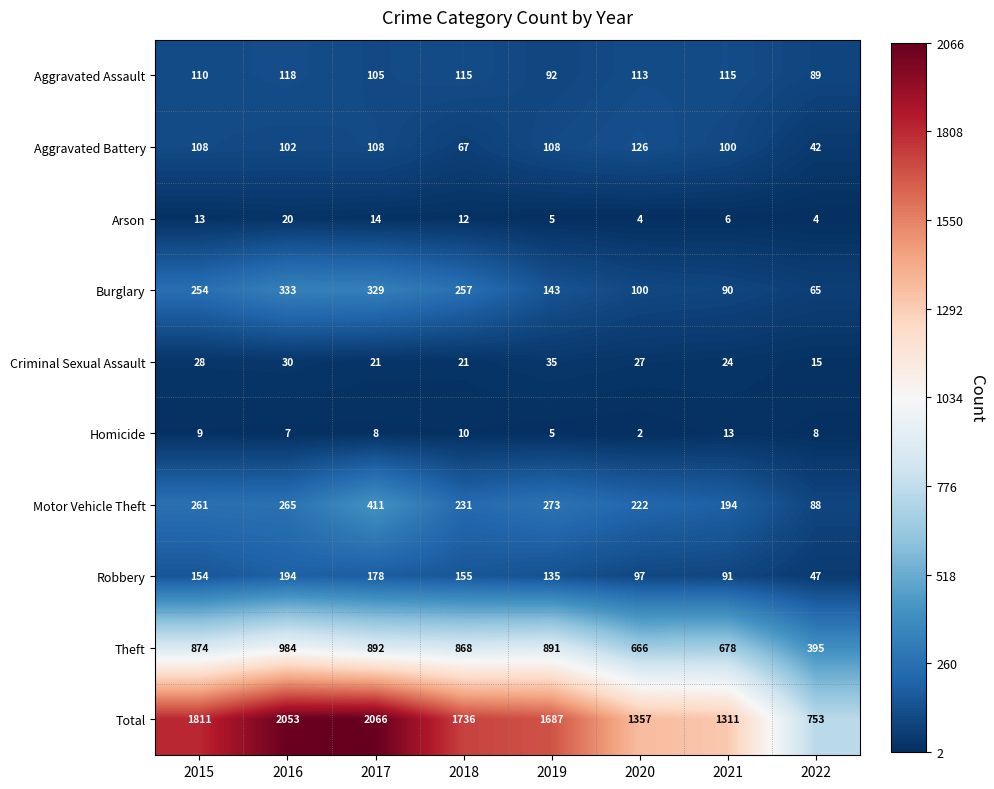

List the series in order of their peak value, lowest first.

Homicide, Arson, Criminal Sexual Assault, Aggravated Assault, Aggravated Battery, Robbery, Burglary, Motor Vehicle Theft, Theft, Total